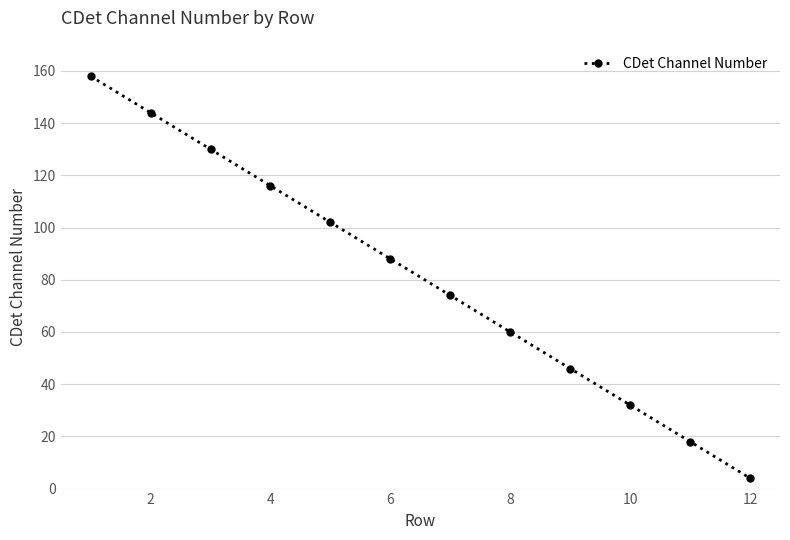

What is the average value?

81